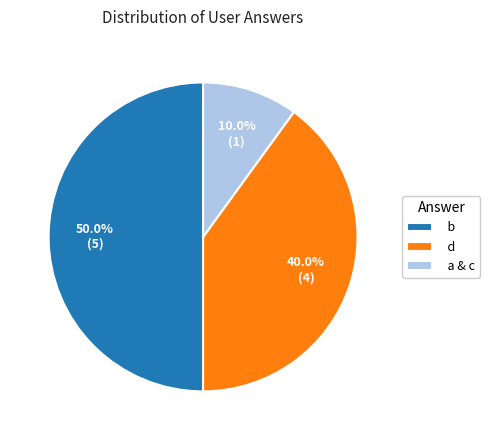

To the nearest percent, what percentage of the pie is b?

50%